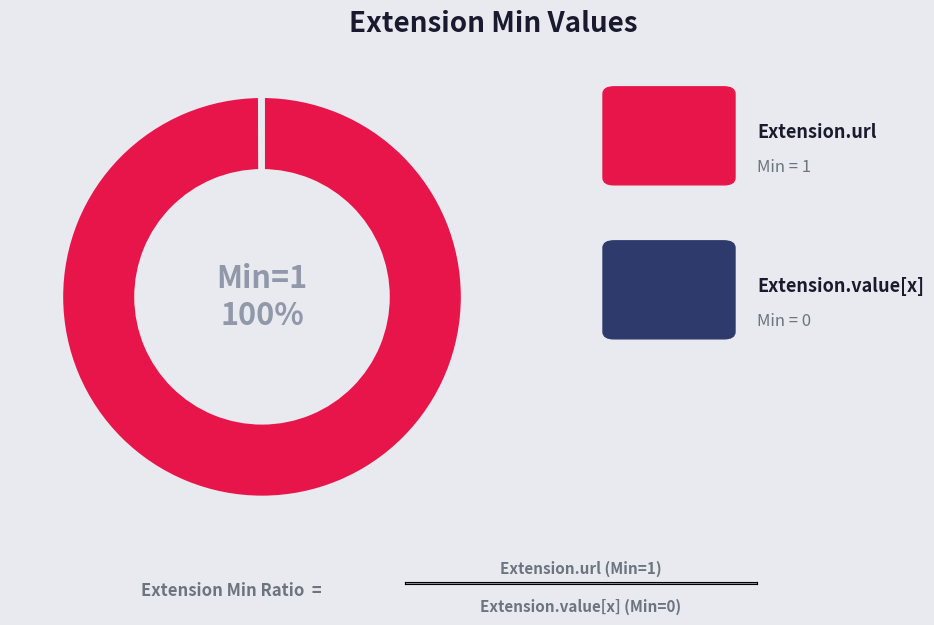

Is there any slice that represents more than half of the pie?

Yes